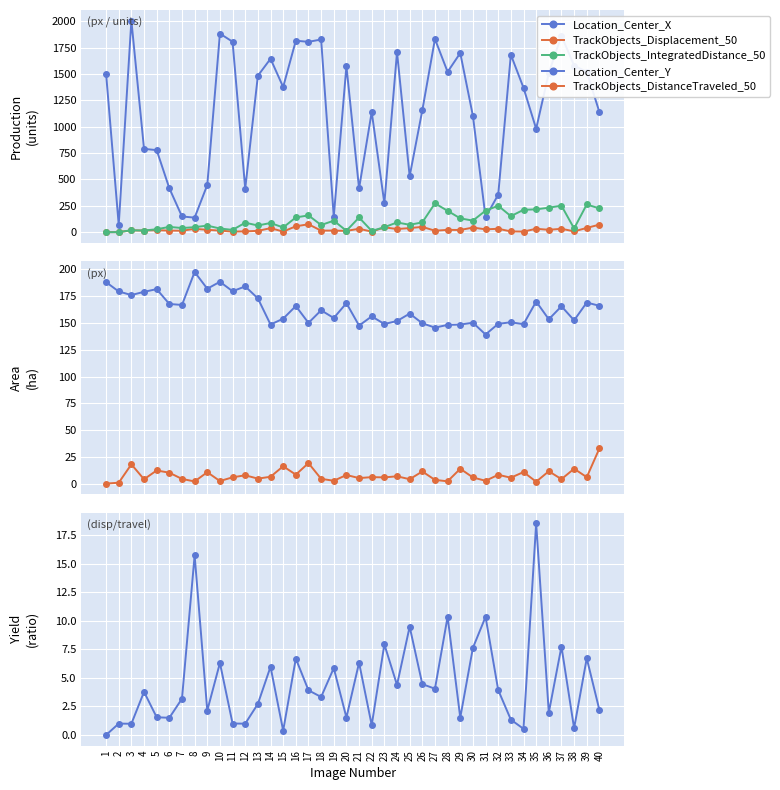

What is the spread (max minus min) of values at 37?

1858.3